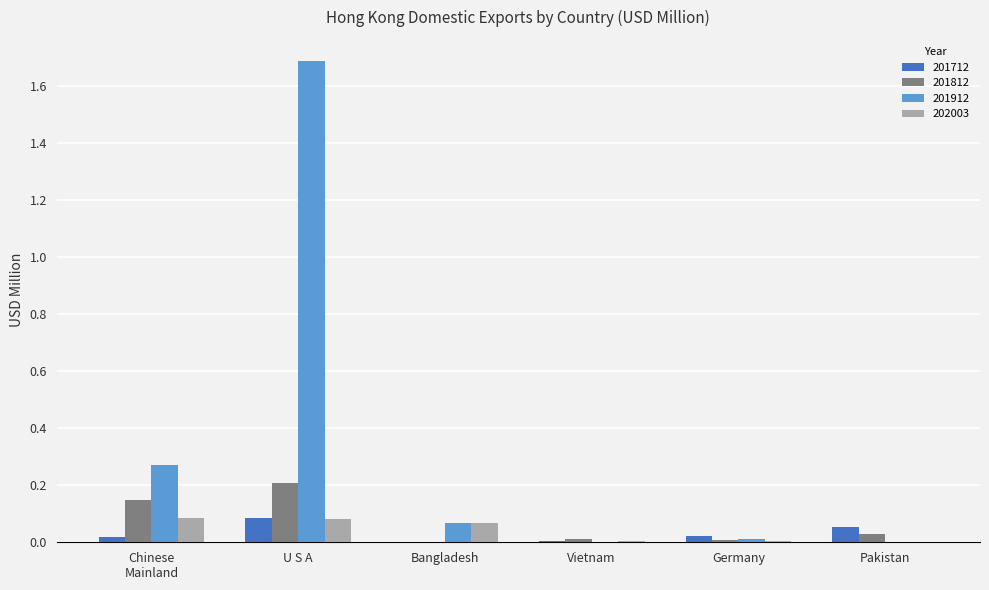

Are the bars grouped side by side (vs. stacked)?

Yes